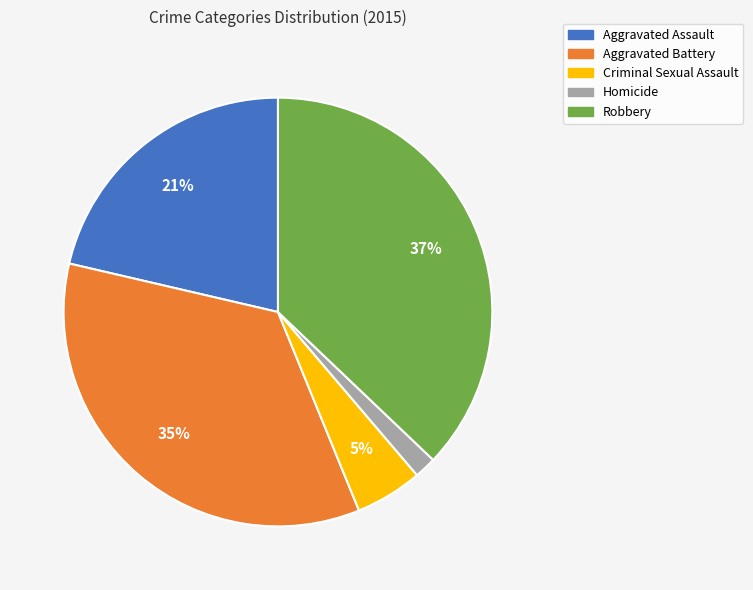

Which category has the biggest portion of the pie?

Robbery